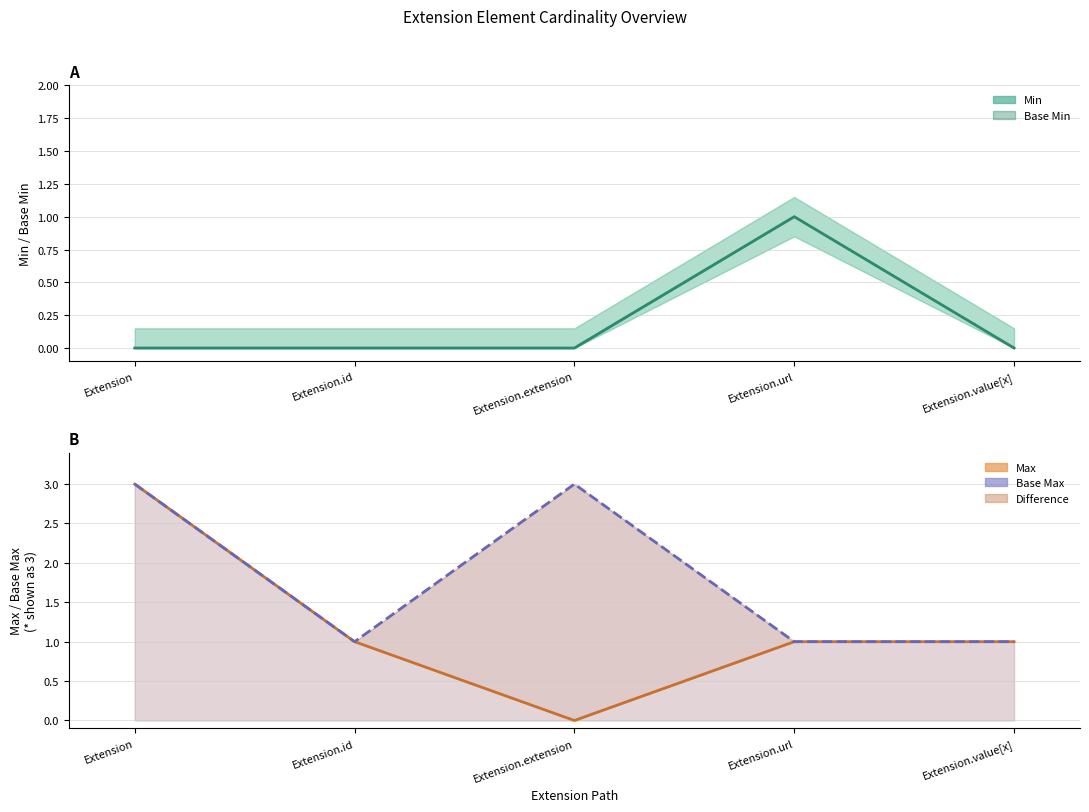

Which series has the largest range (max minus min)?

Max